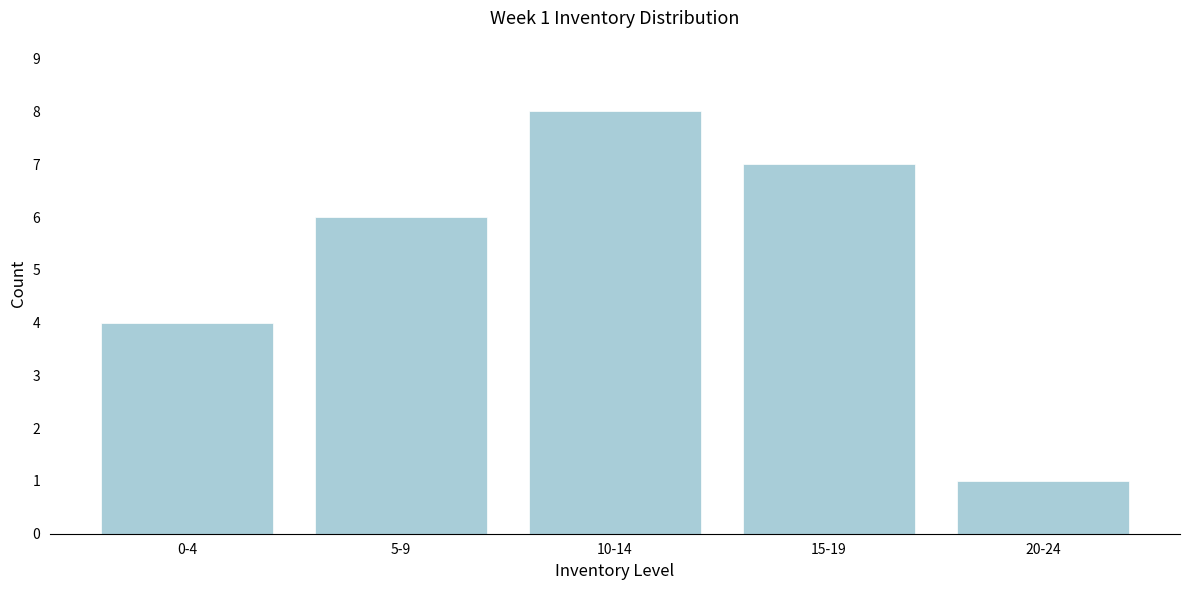

Reading left to right, transcribe all the data shown in this chart.

4	6	8	7	1